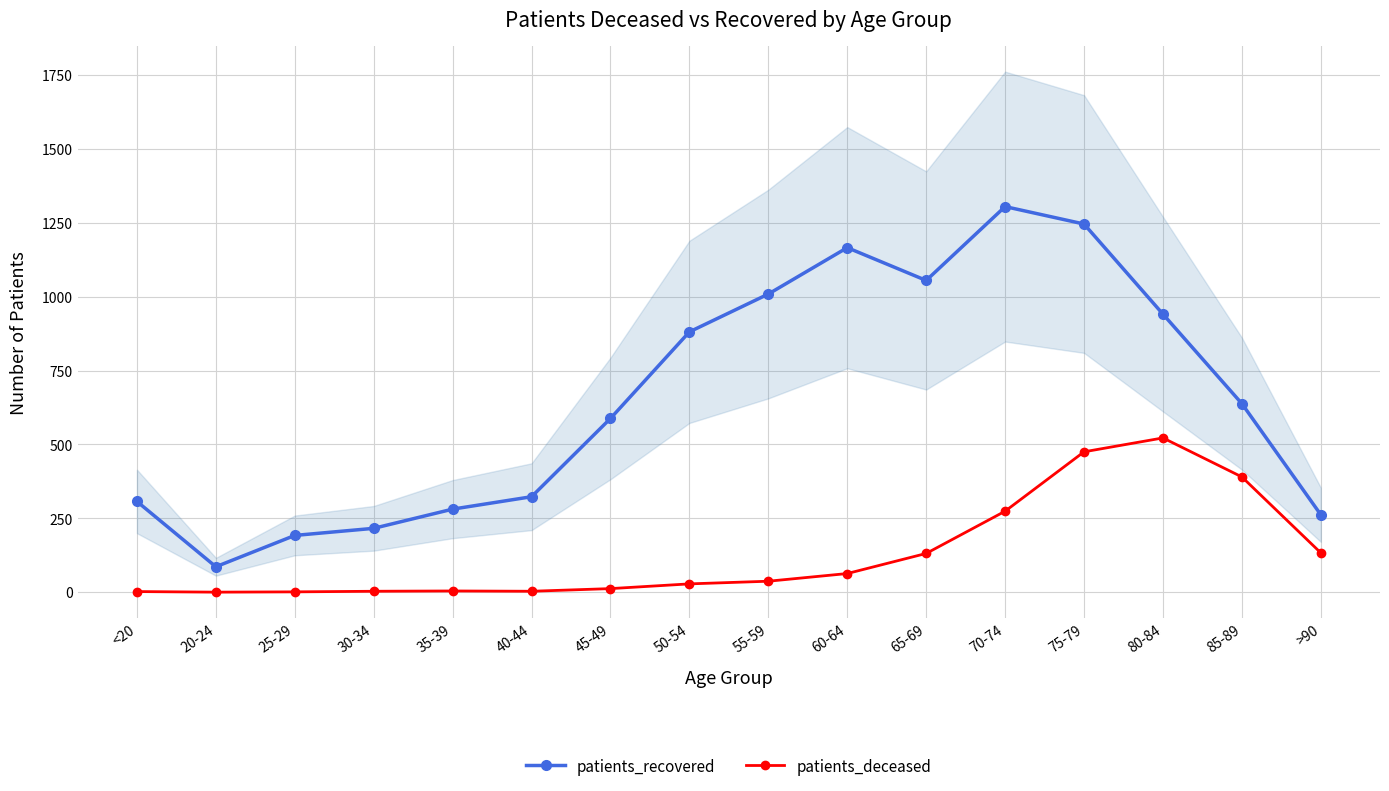

True or false: patients_deceased and patients_recovered intersect in this chart.

False